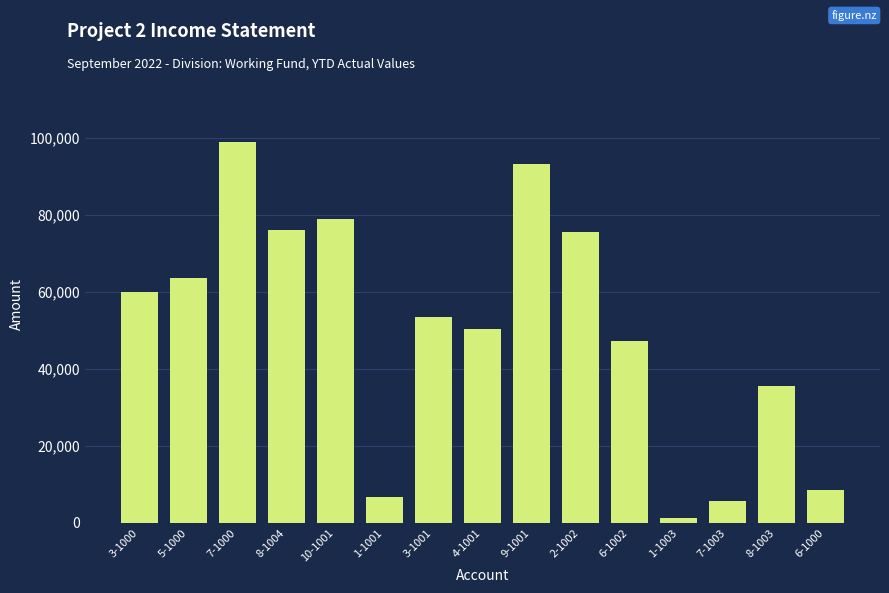

Reading left to right, extract all data points from this chart.

59900	63505	98907	76024	79010	6816	53550	50266	93199	75465	47235	1368	5617	35653	8396